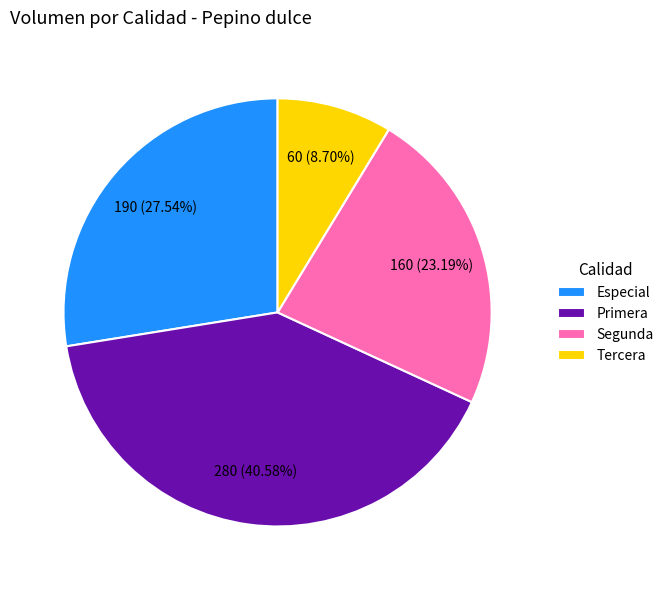

To the nearest percent, what is the difference between the largest and smallest slice percentages?

32%